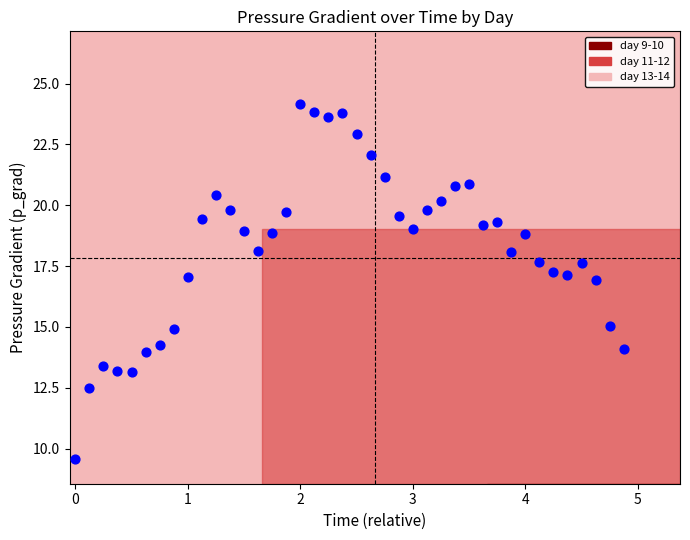

What is the range of Y values (max minus min)?

14.6